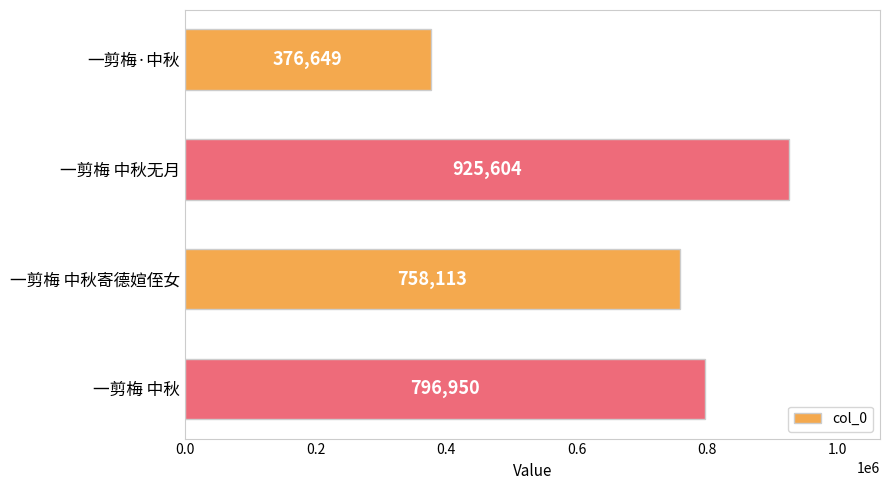

Reading top to bottom, extract all data points from this chart.

一剪梅·中秋=376649	一剪梅 中秋无月=925604	一剪梅 中秋寄德媗侄女=758113	一剪梅 中秋=796950